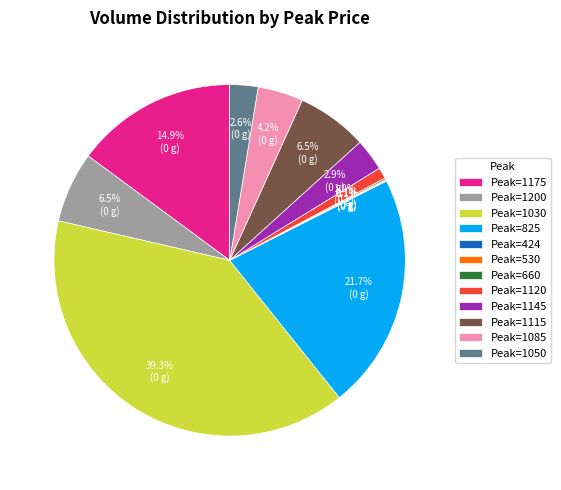

Does any single category account for the majority?

No